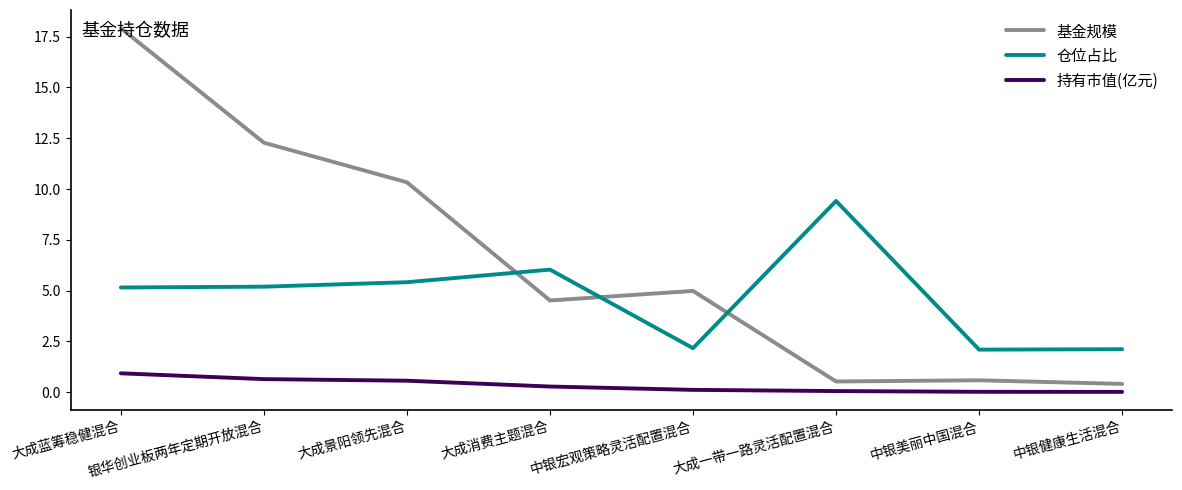

What is the spread (max minus min) of values at 中银健康生活混合?

2.1